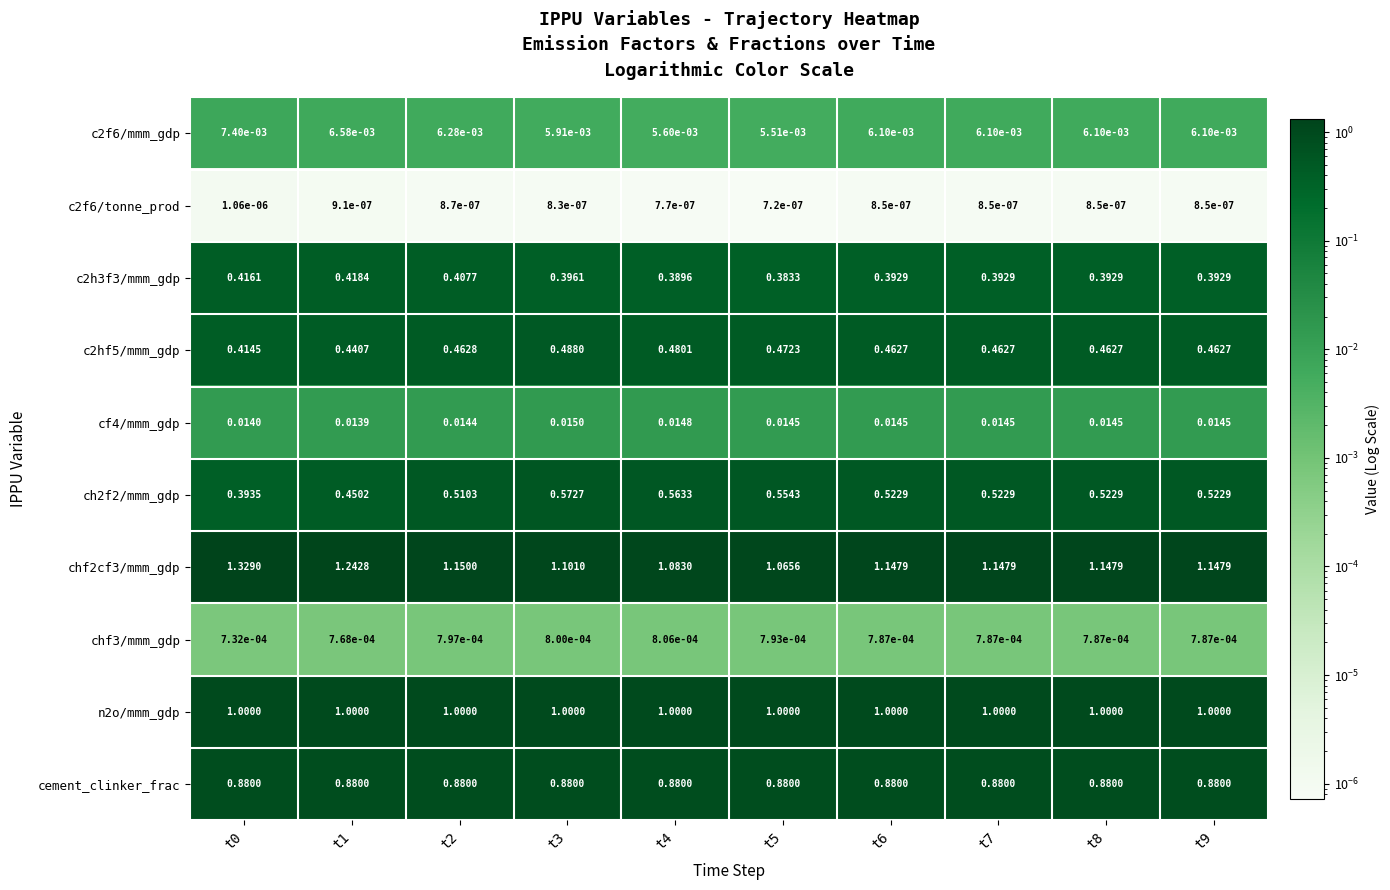

How many categories are shown in the chart?

10